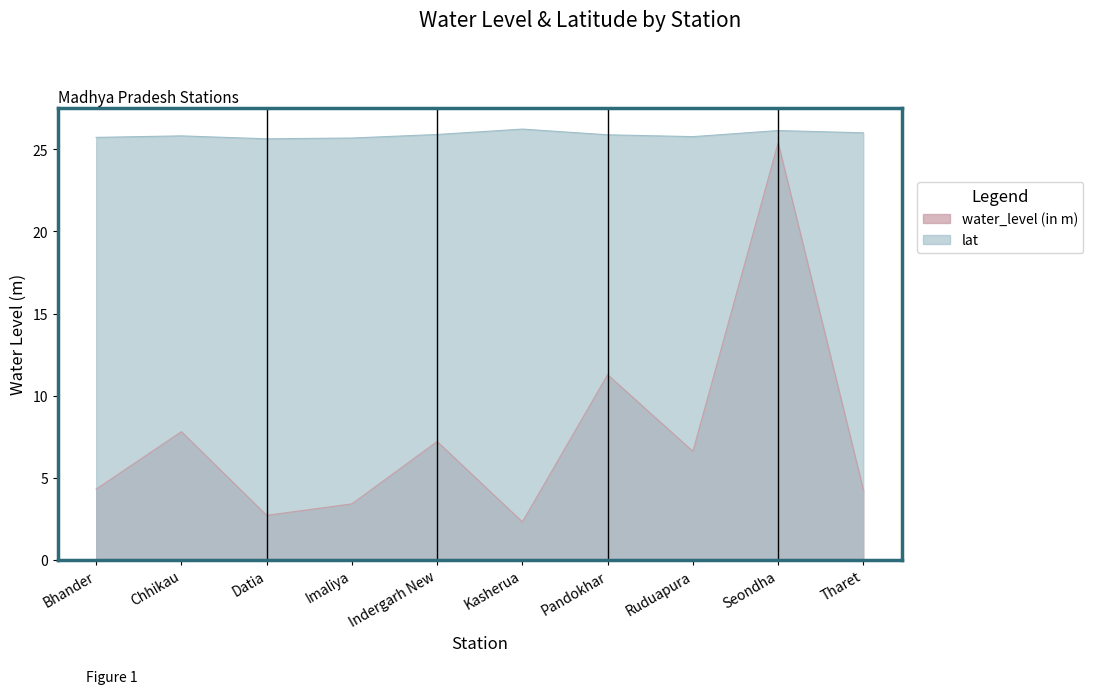

True or false: water_level (in m) and lat intersect in this chart.

False